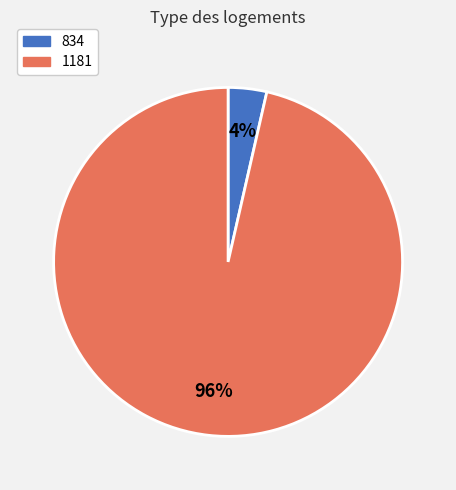

Which slice is the largest?

1181